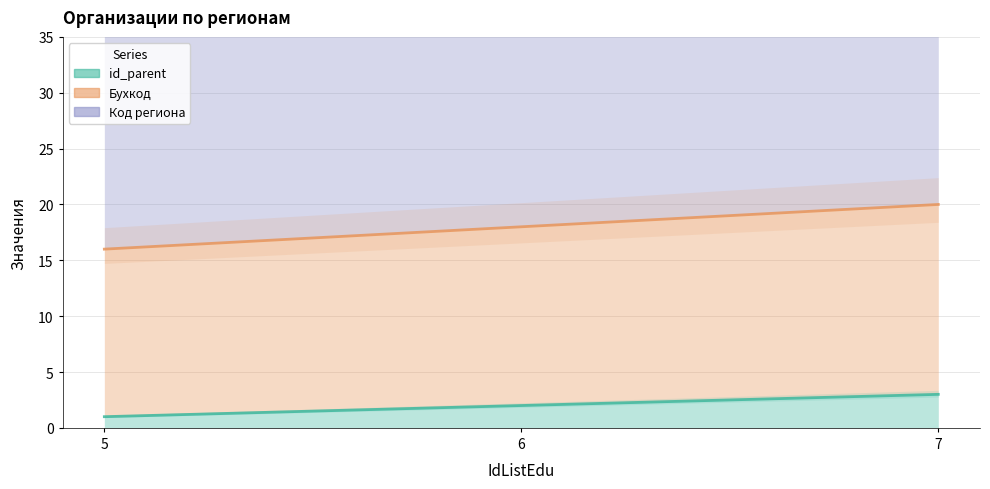

How many values in the id_parent series are below 2?

1